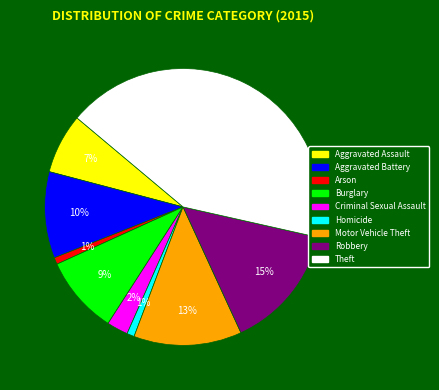

How many segments does this pie chart have?

9